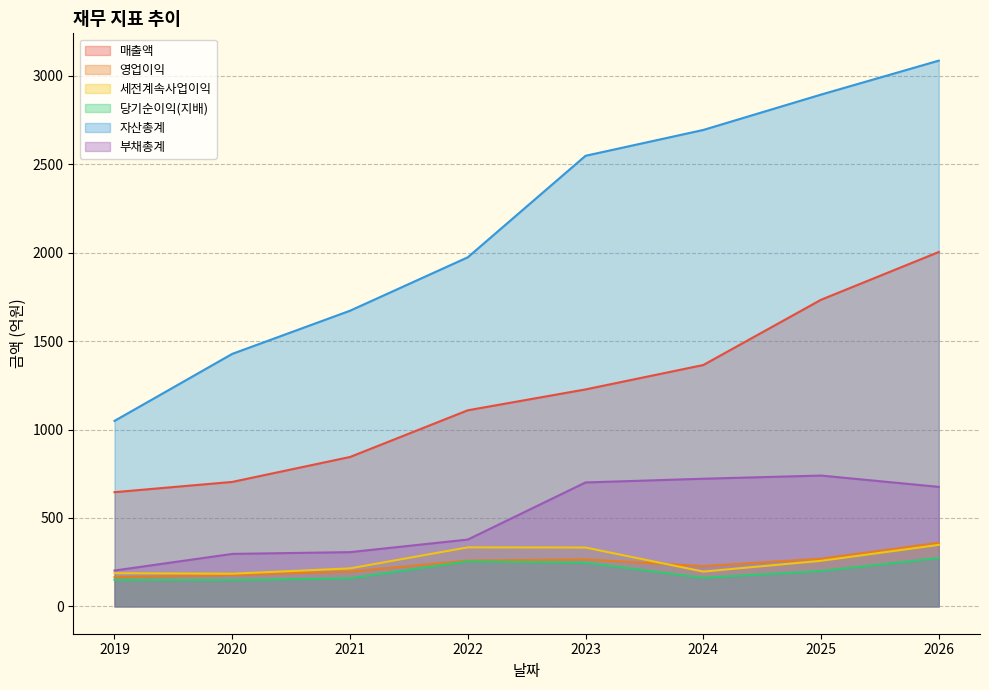

Between 2022 and 2020, which is larger?

2022